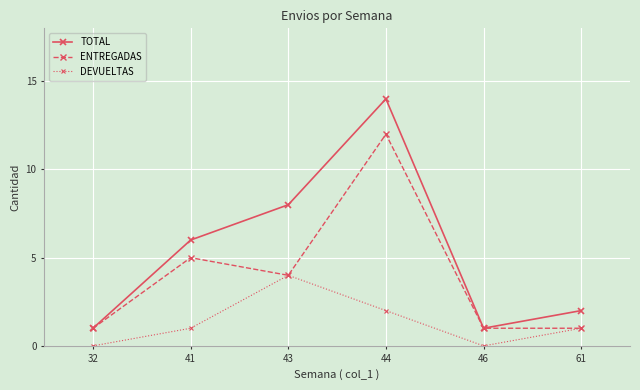

Which series has the largest total across all categories?

TOTAL